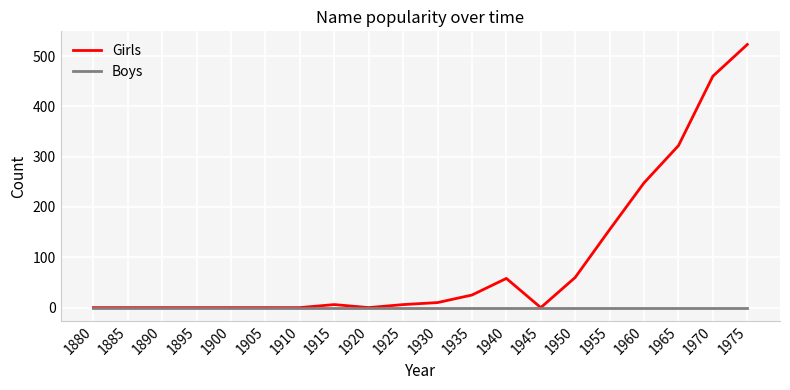

At which category does the chart reach its peak across all series?

1975